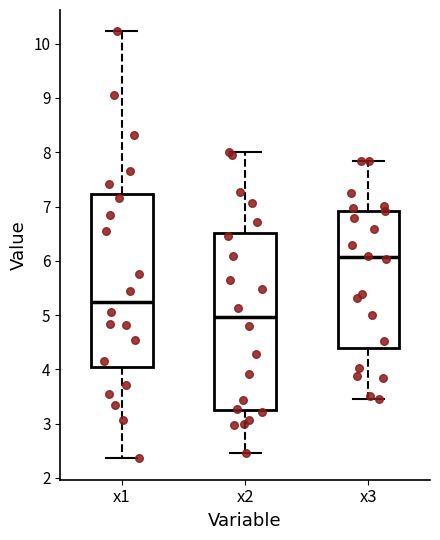

Reading left to right, transcribe this box plot: for each box, give where its median line is, the range the box spans, and where its two whiskers end, as read against the y-axis. The values are not printed on the chart, so give them approximately, as read against the axis.

x1: median 5.2, box 4.0 to 7.2, whiskers 2.4 to 10.2
x2: median 5.0, box 3.3 to 6.5, whiskers 2.5 to 8.0
x3: median 6.1, box 4.4 to 6.9, whiskers 3.5 to 7.8